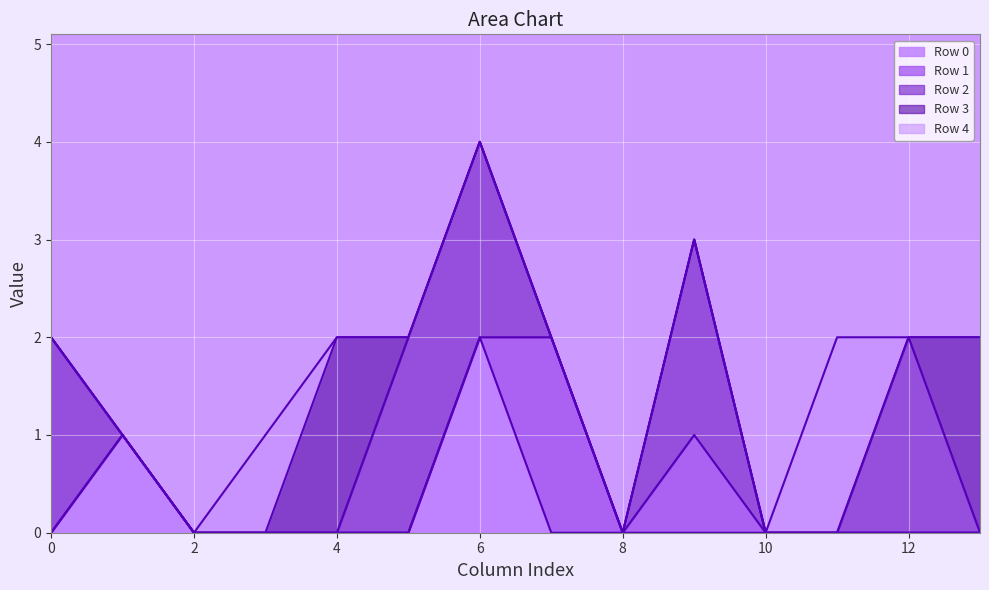

At which category does the chart reach its peak across all series?

6